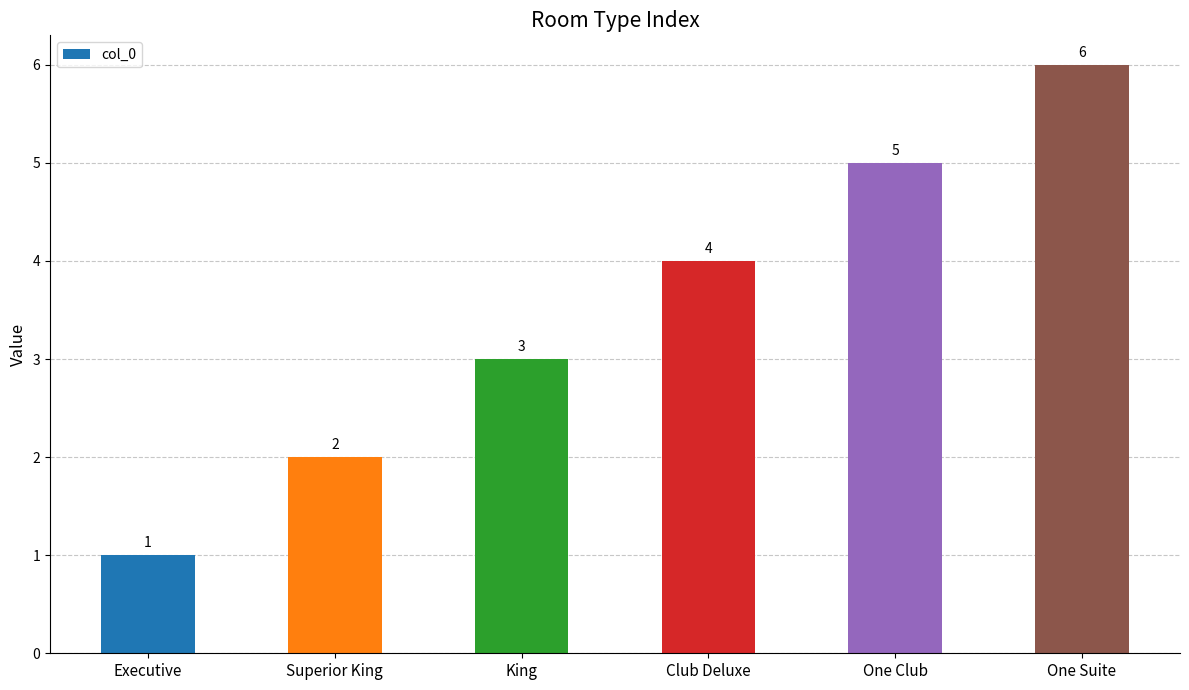

The value at One Suite is 11. True or false?

False